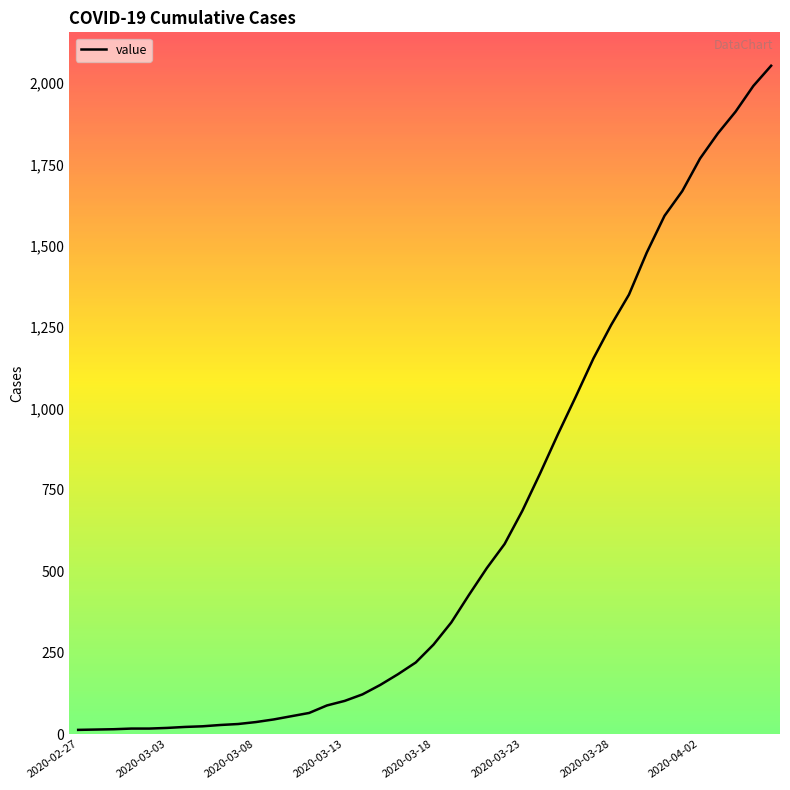

What is the greatest value displayed?

2053